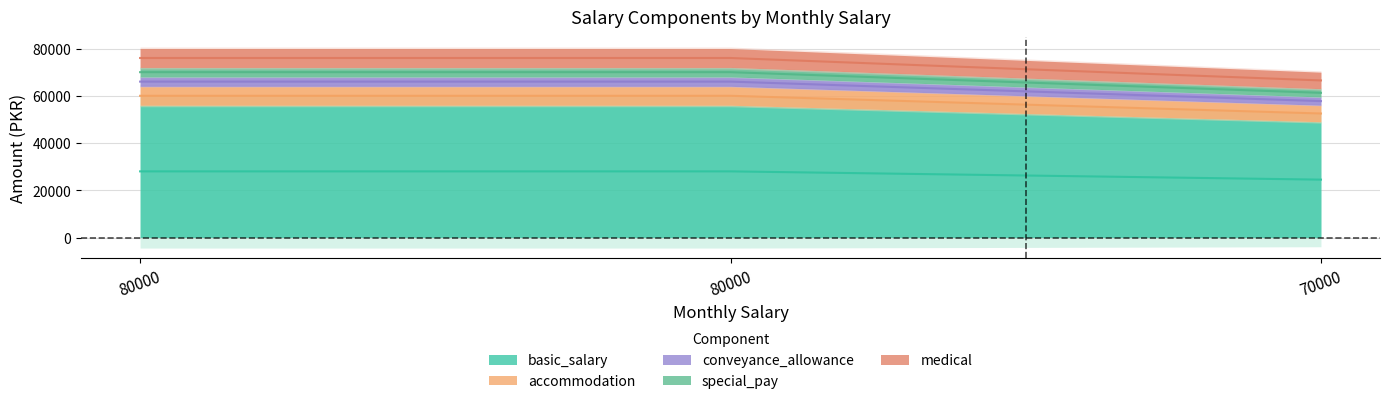

The value of conveyance_allowance at 80000 is 119245. True or false?

False